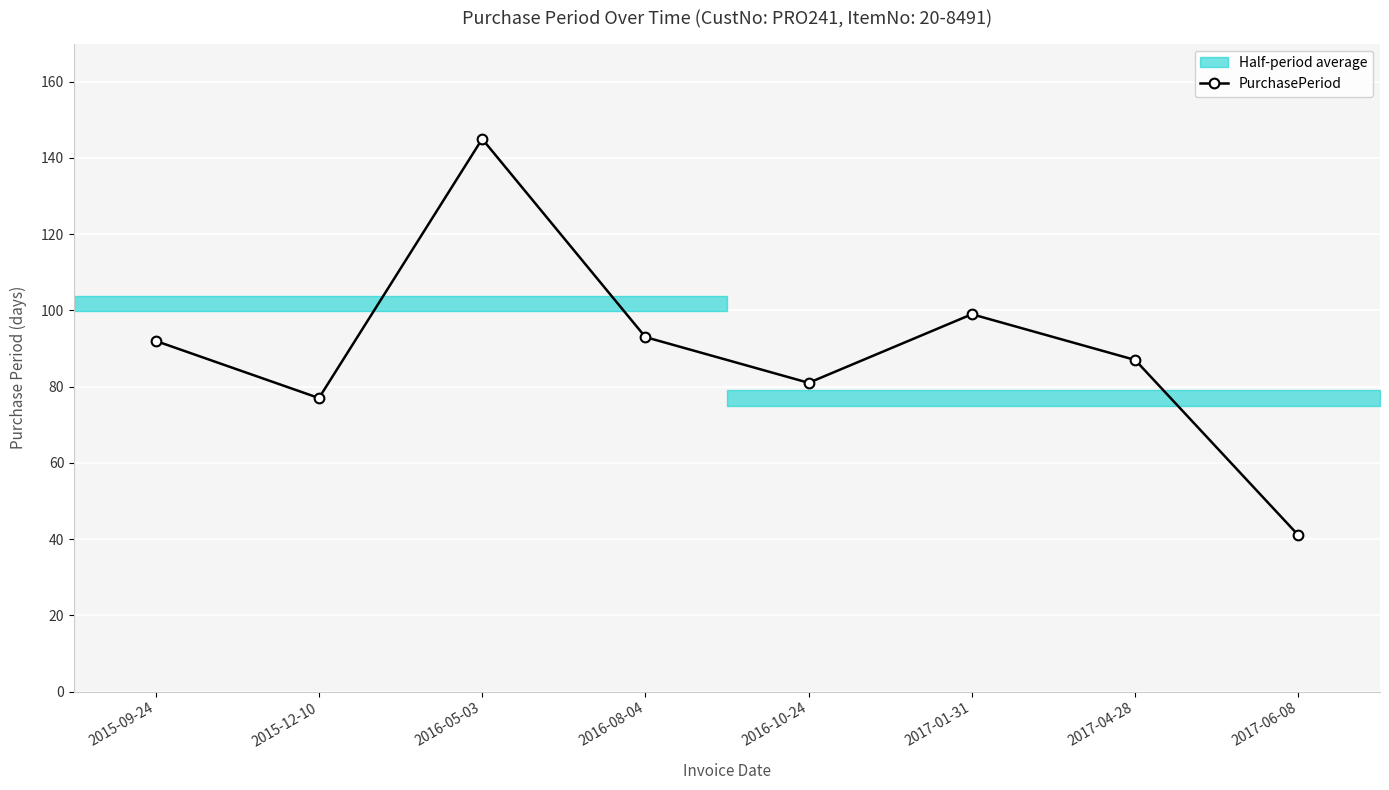

What is the approximate value at 2017-04-28, to the nearest 5?

85